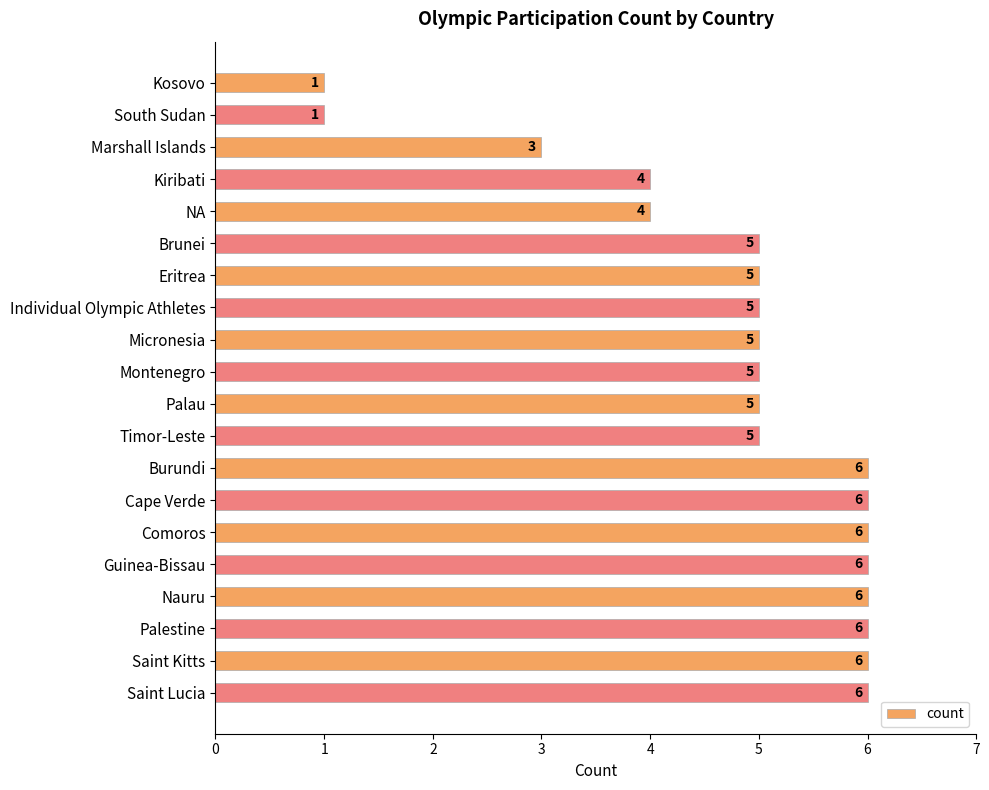

How many values are below 5?

5